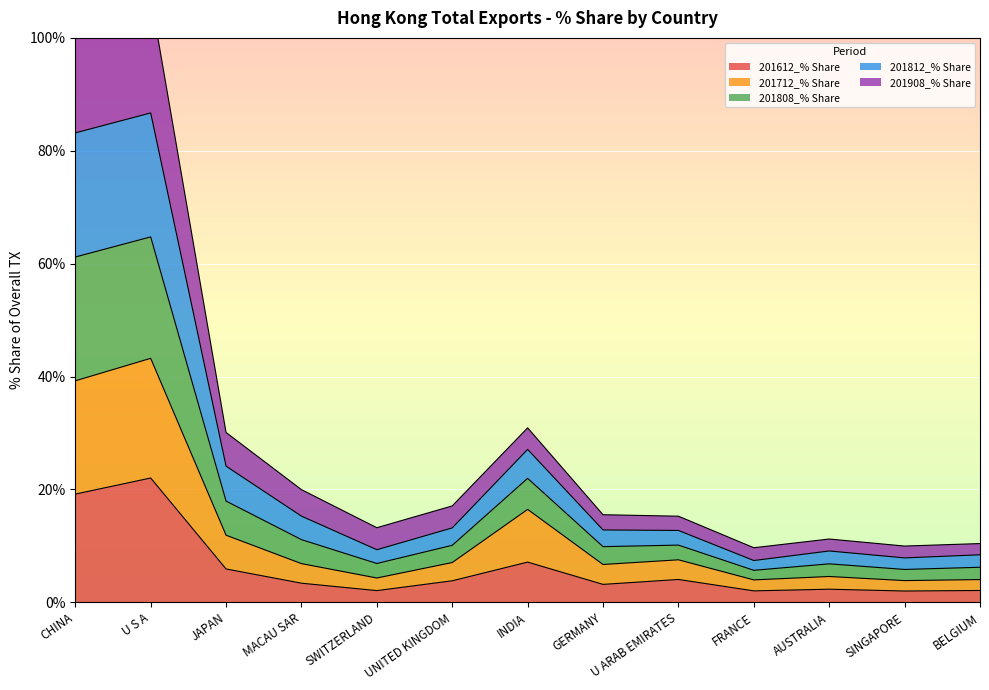

What is the lowest value of the 201612_% Share series?

2.0